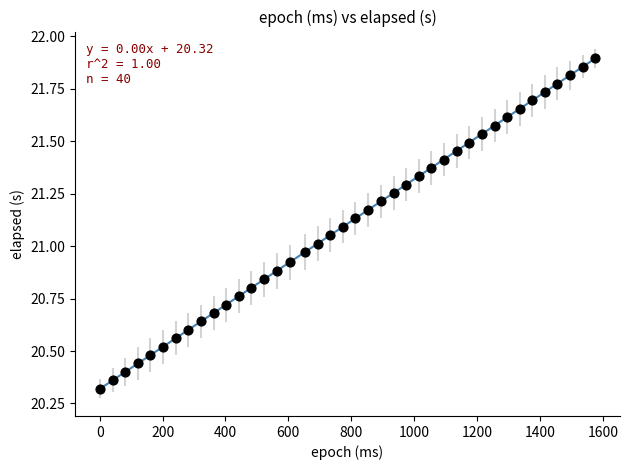

What is the range of Y values (max minus min)?

1.6